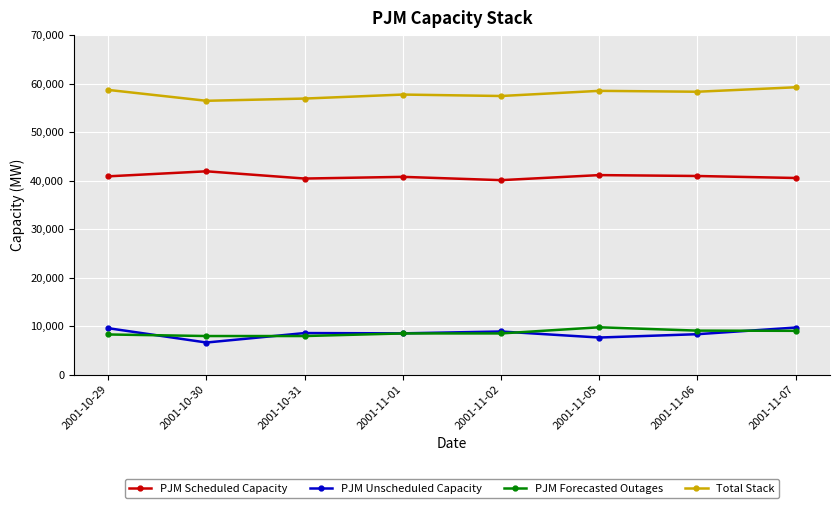

What are all the series names shown in the legend?

PJM Scheduled Capacity, PJM Unscheduled Capacity, PJM Forecasted Outages, Total Stack